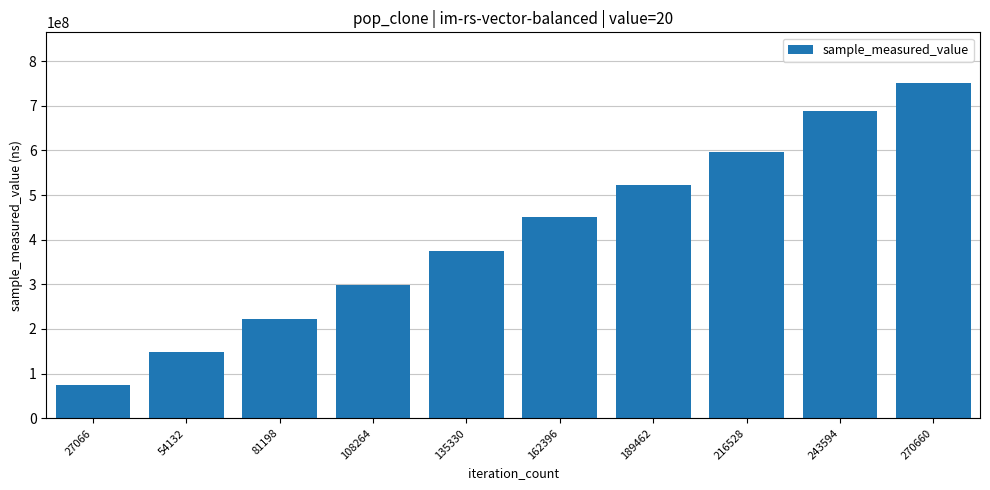

Between 108264 and 81198, which is larger?

108264